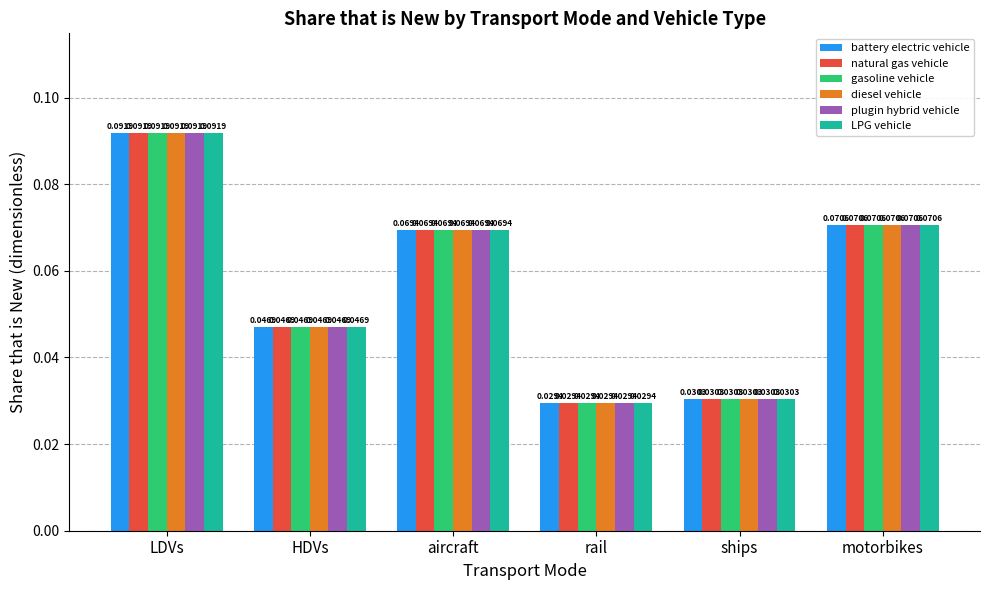

What are all the series names shown in the legend?

battery electric vehicle, natural gas vehicle, gasoline vehicle, diesel vehicle, plugin hybrid vehicle, LPG vehicle